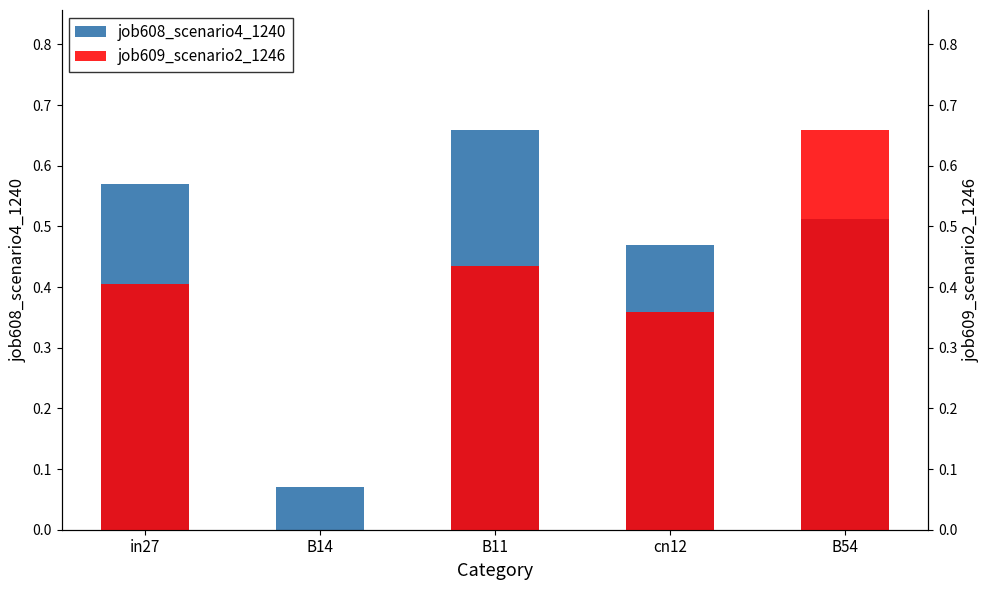

Which series has the largest total across all categories?

job608_scenario4_1240